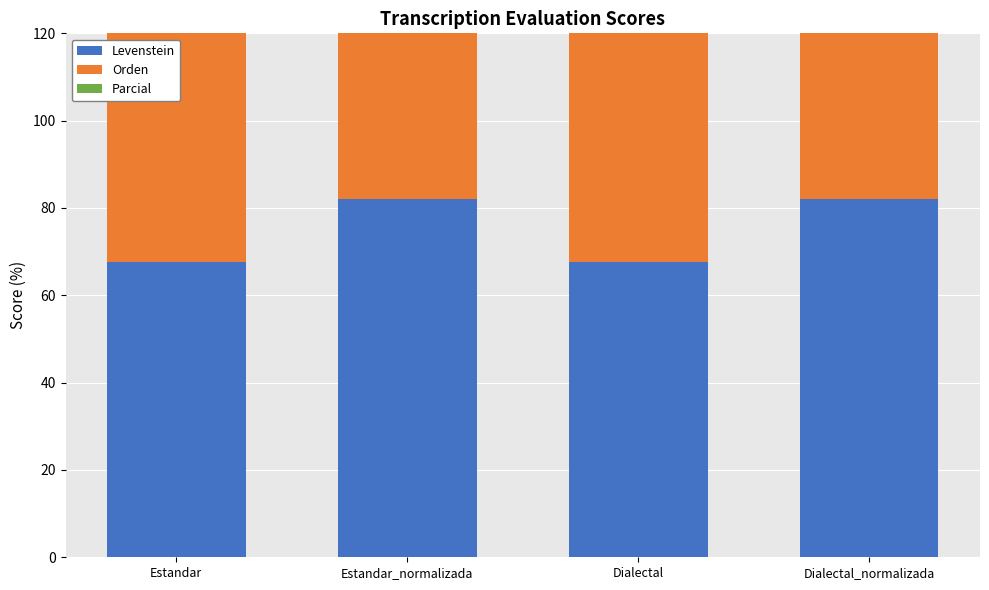

What position from the right is Dialectal_normalizada?

1